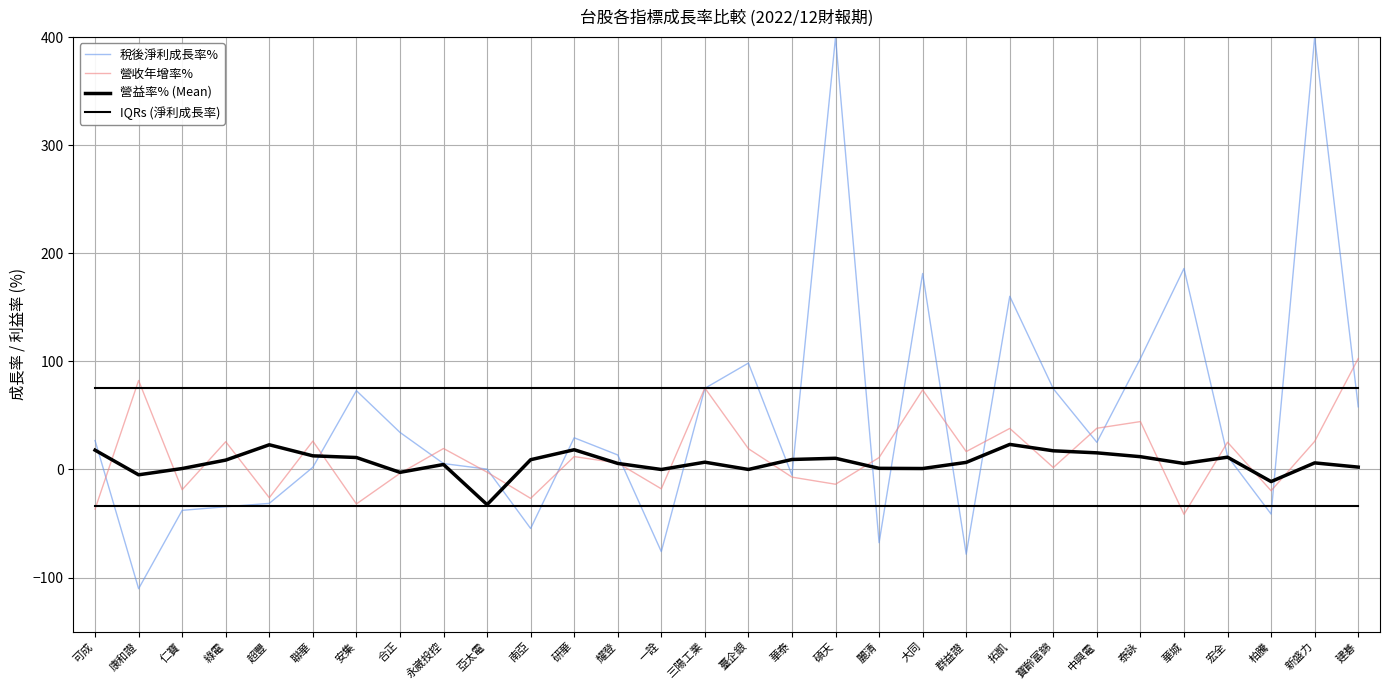

Does the chart display data point markers on the line(s)?

No